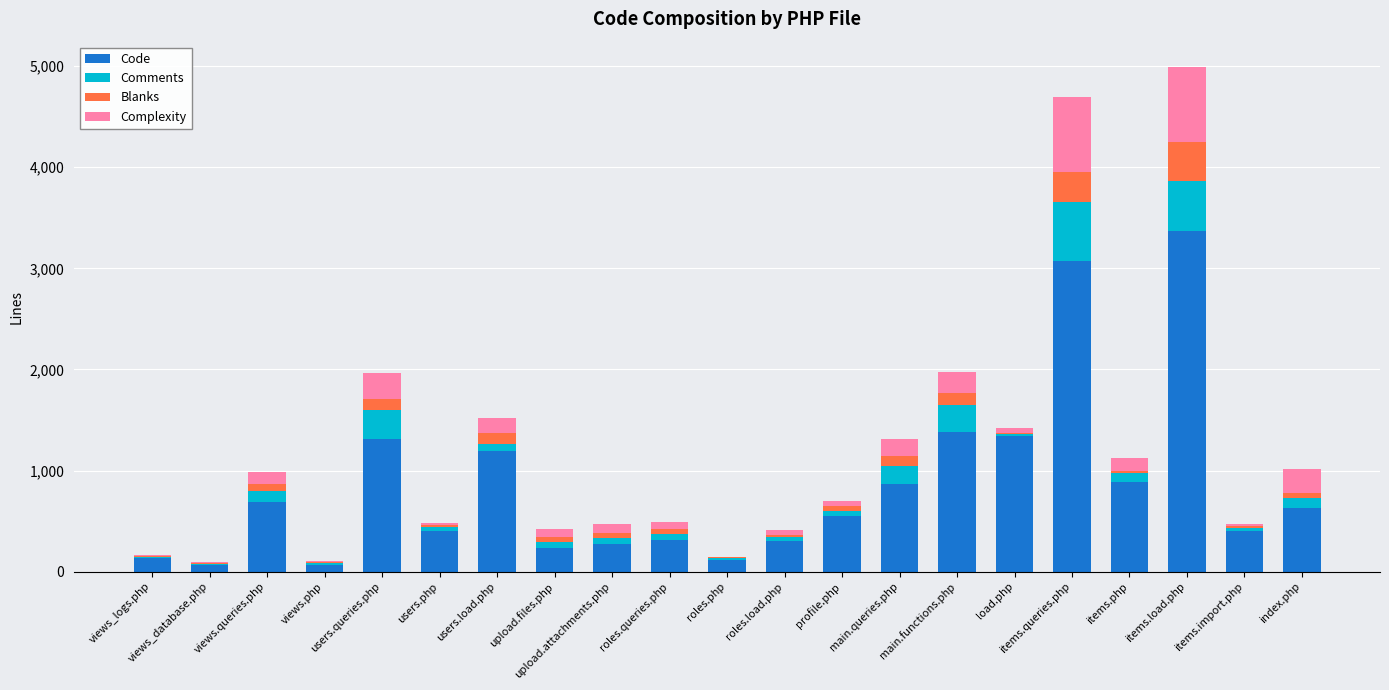

What is the sum of all Code values?

17615